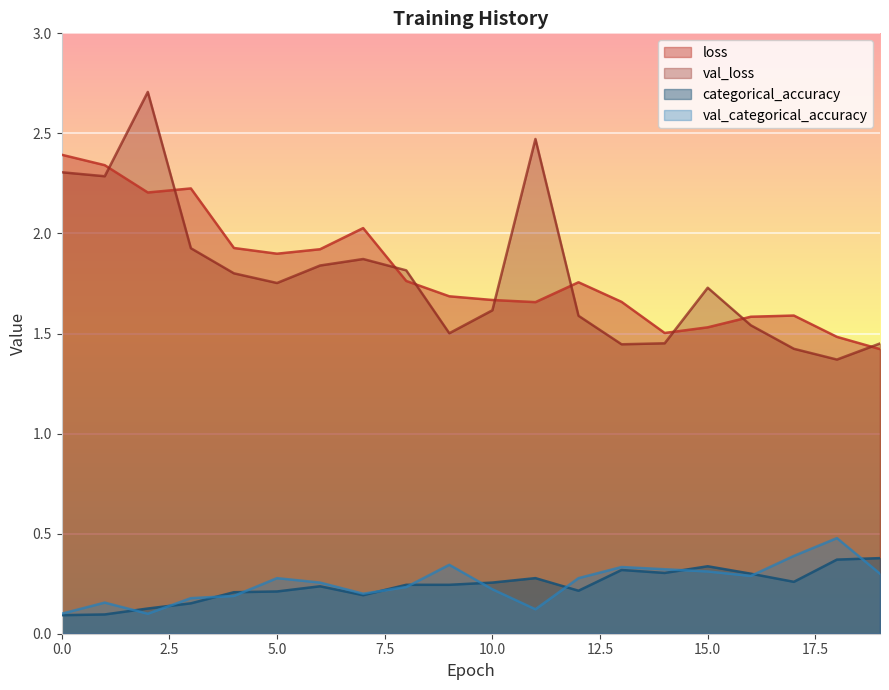

How many lines are shown in the chart?

4